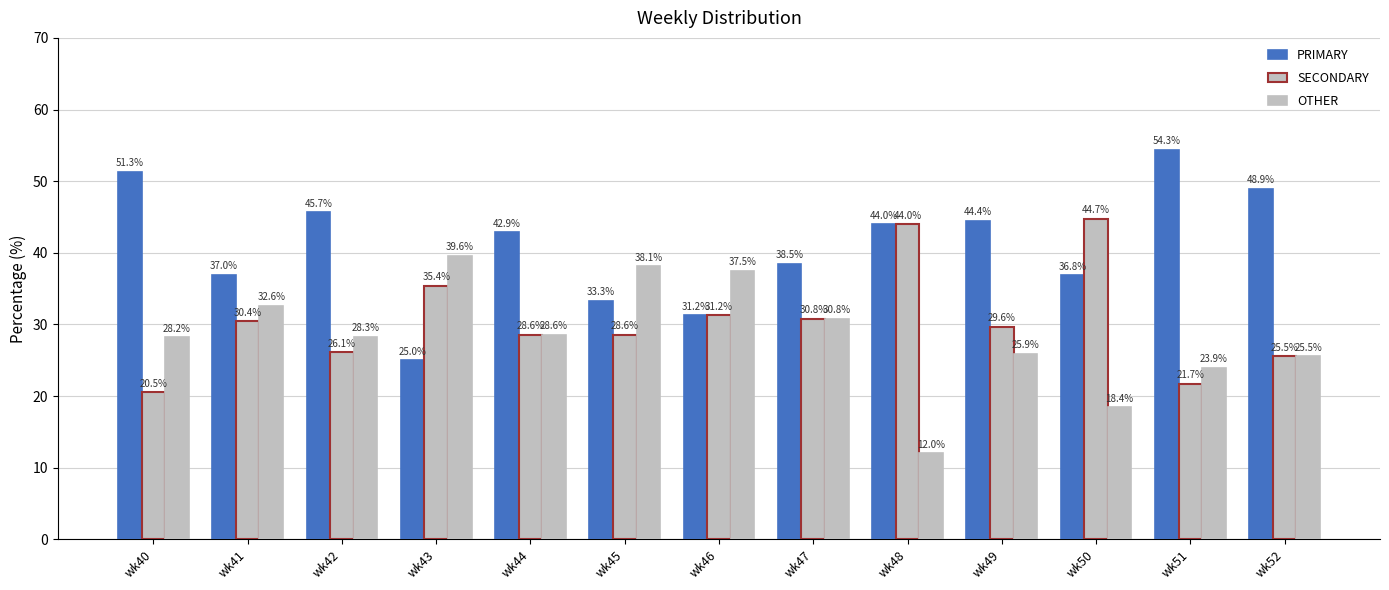

How many series are shown in this chart?

3